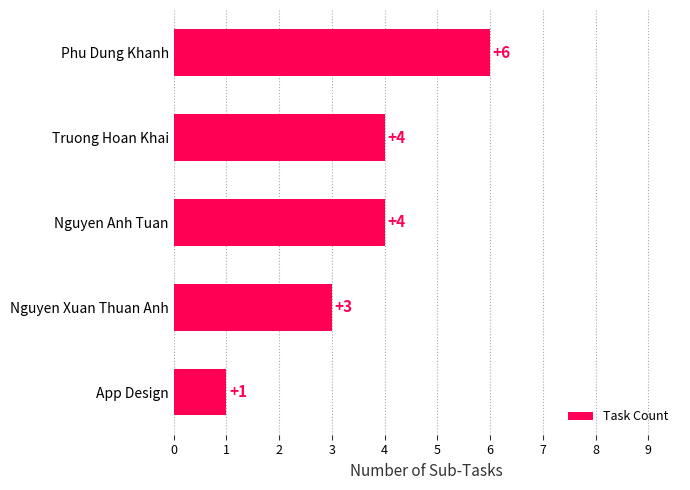

Reading top to bottom, extract all data points from this chart.

Phu Dung Khanh=6	Truong Hoan Khai=4	Nguyen Anh Tuan=4	Nguyen Xuan Thuan Anh=3	App Design=1